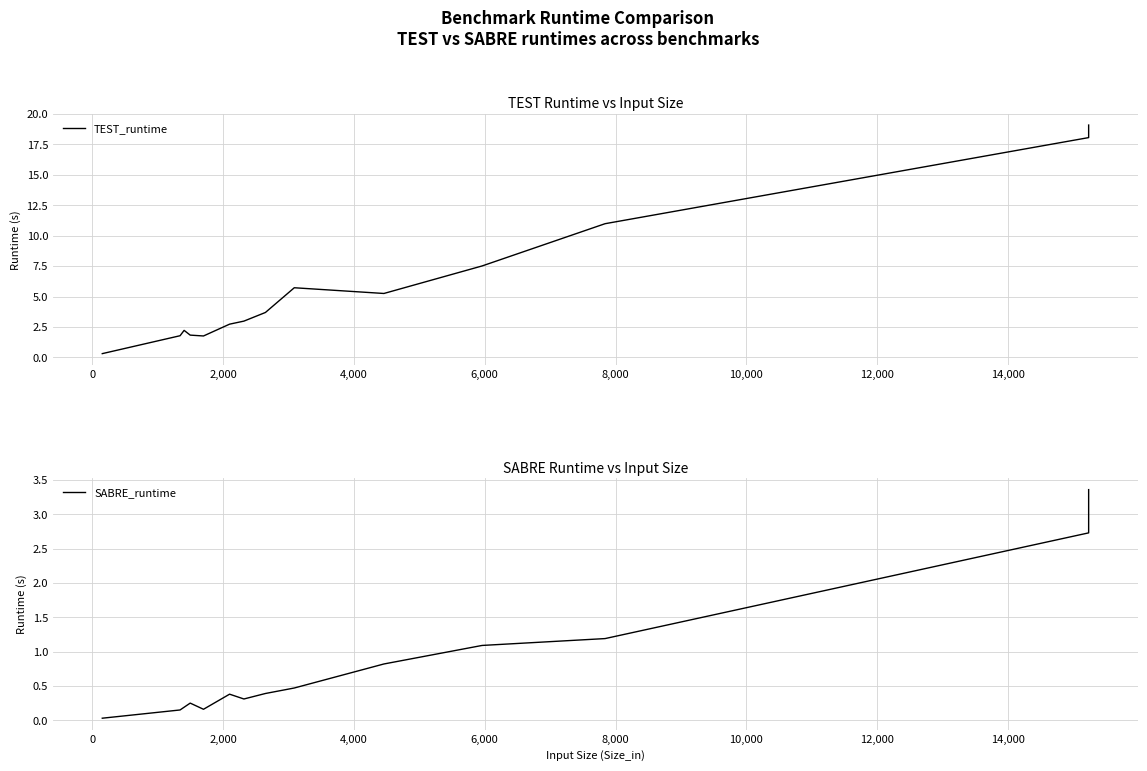

How many data points in TEST_runtime are less than 3?

7